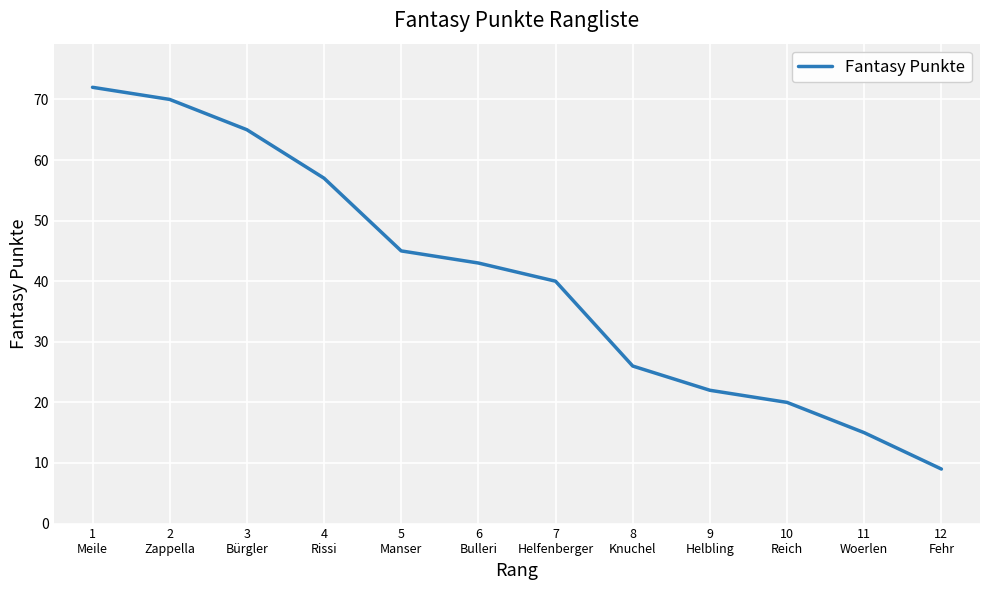

Rank the categories by value from highest to lowest.

1
Meile, 2
Zappella, 3
Bürgler, 4
Rissi, 5
Manser, 6
Bulleri, 7
Helfenberger, 8
Knuchel, 9
Helbling, 10
Reich, 11
Woerlen, 12
Fehr